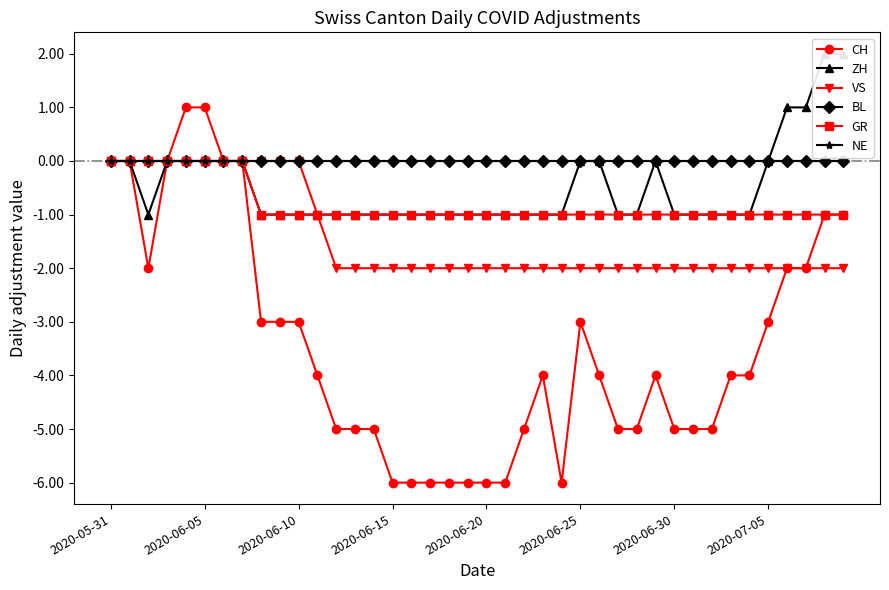

What are all the series names shown in the legend?

CH, ZH, VS, BL, GR, NE